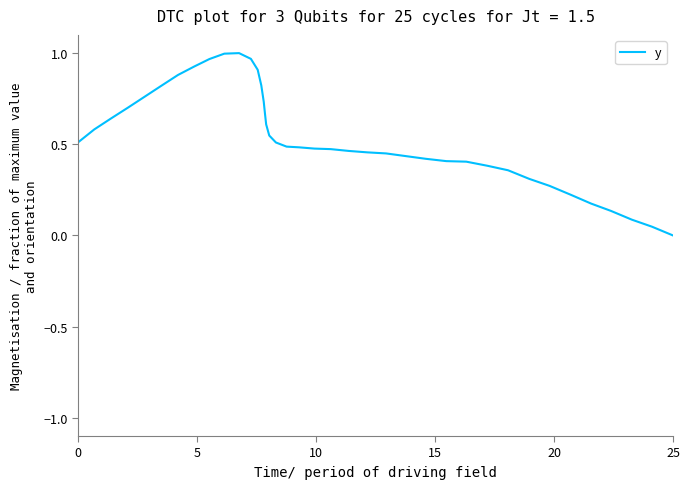

True or false: the data has more than 0 interior local peaks.

True